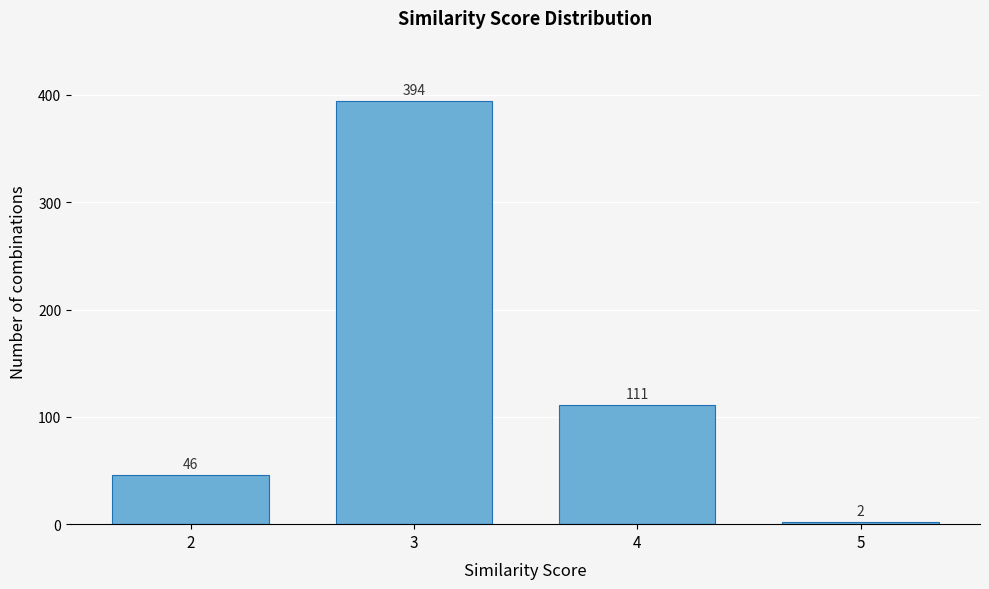

Reading left to right, list all the values displayed in this chart.

2=46	3=394	4=111	5=2